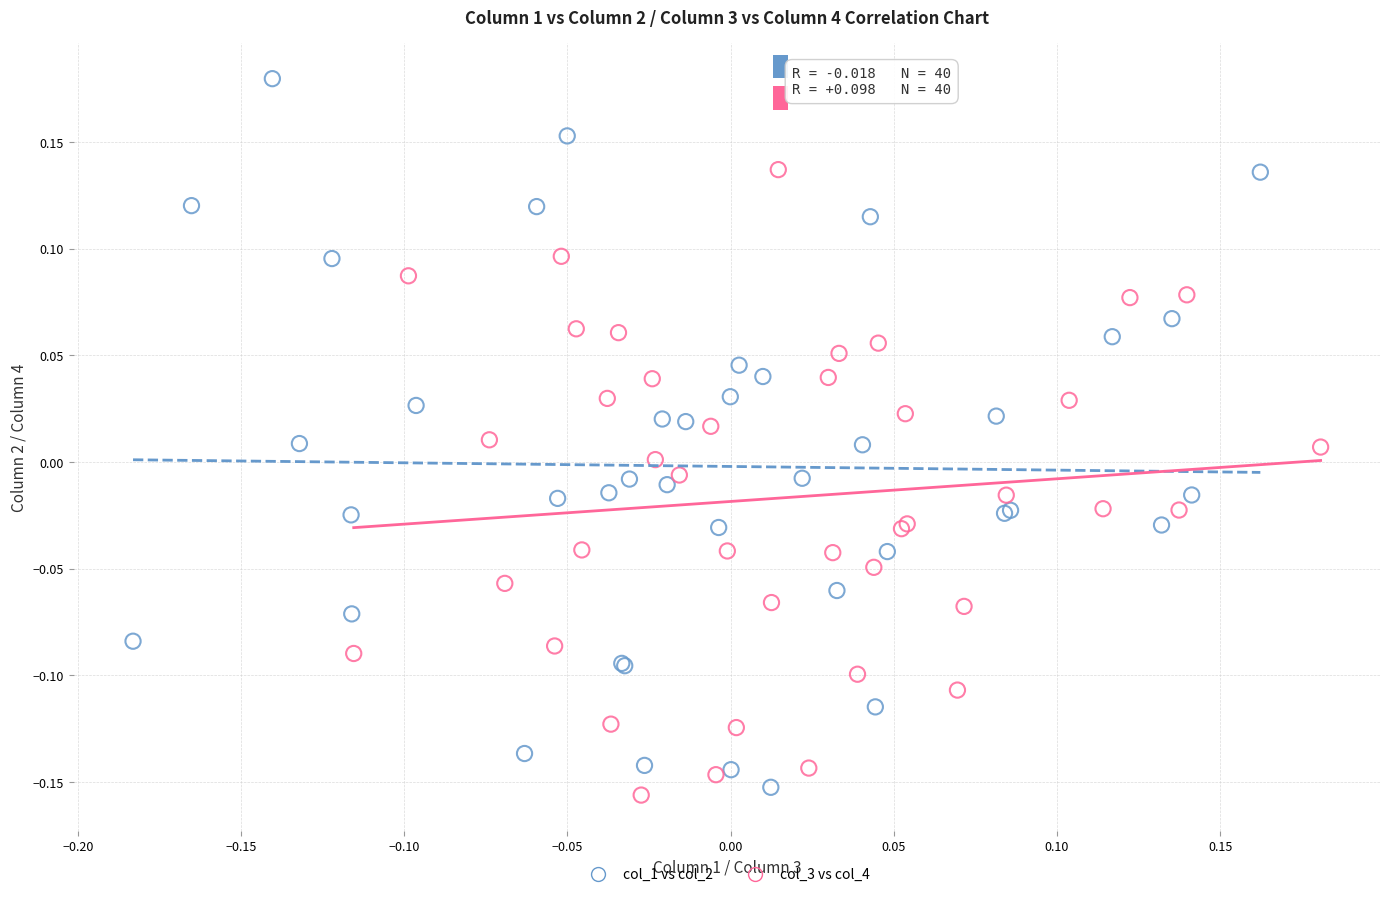

Which series contains the lowest Y value?

col_3 vs col_4